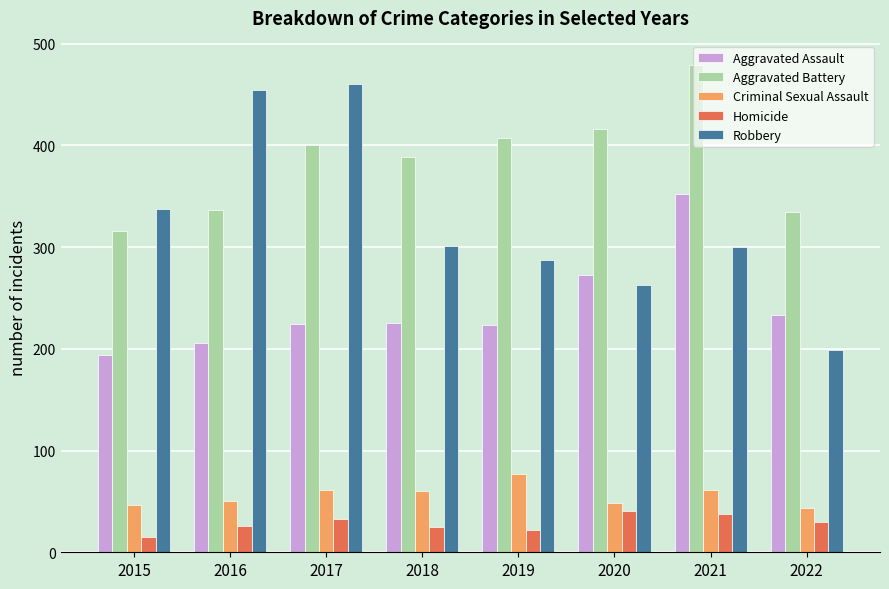

At which label does Aggravated Assault reach its peak?

2021